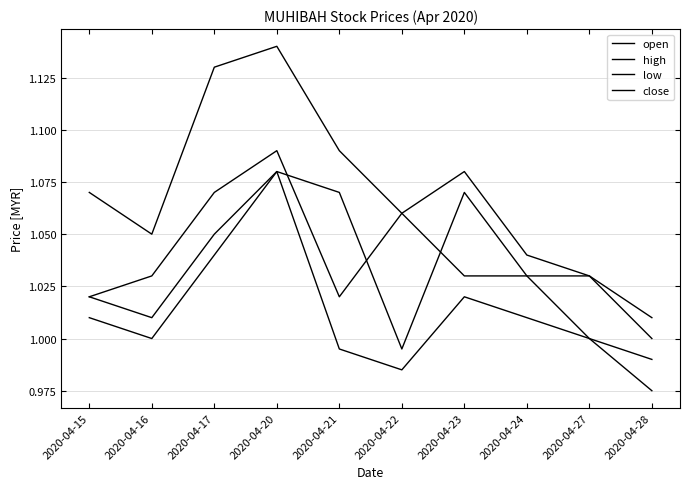

Which series has the largest total across all categories?

high